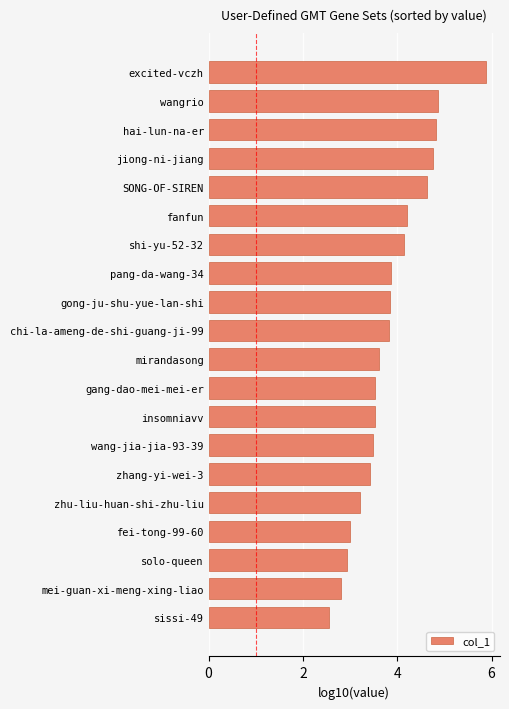

Count the number of categories in the chart.

20